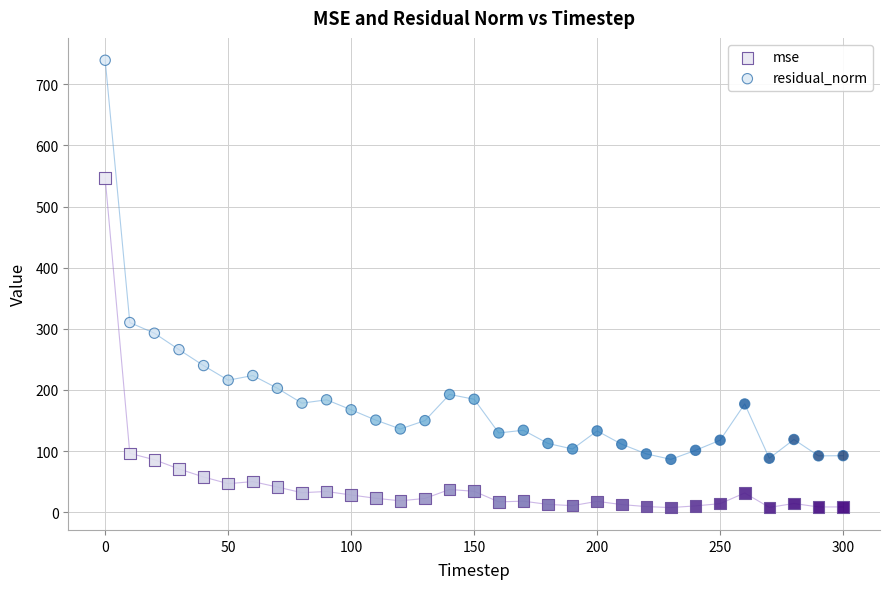

Which series contains the lowest Y value?

mse